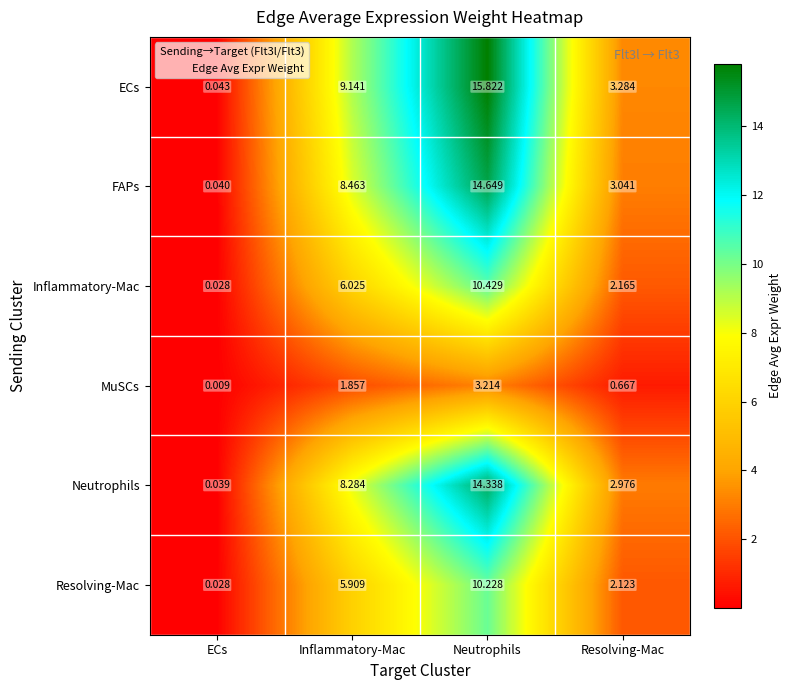

Which series has the widest spread of values?

ECs